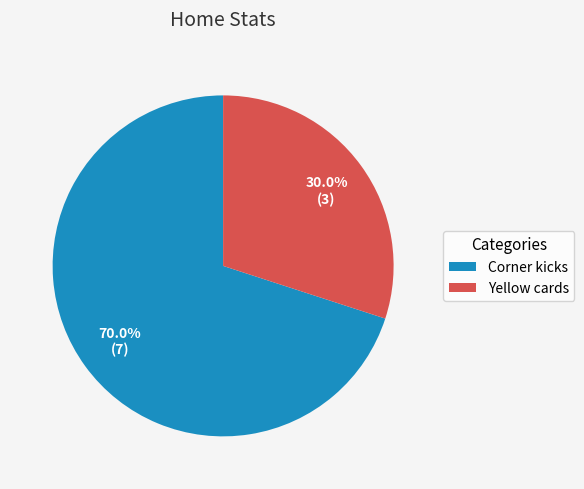

Between Corner kicks and Yellow cards, which is larger?

Corner kicks